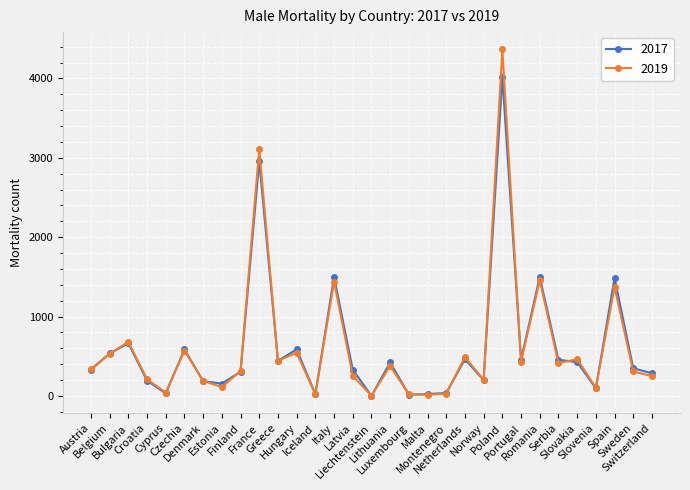

What is the difference between the maximum and minimum values in the 2019 series?

4365